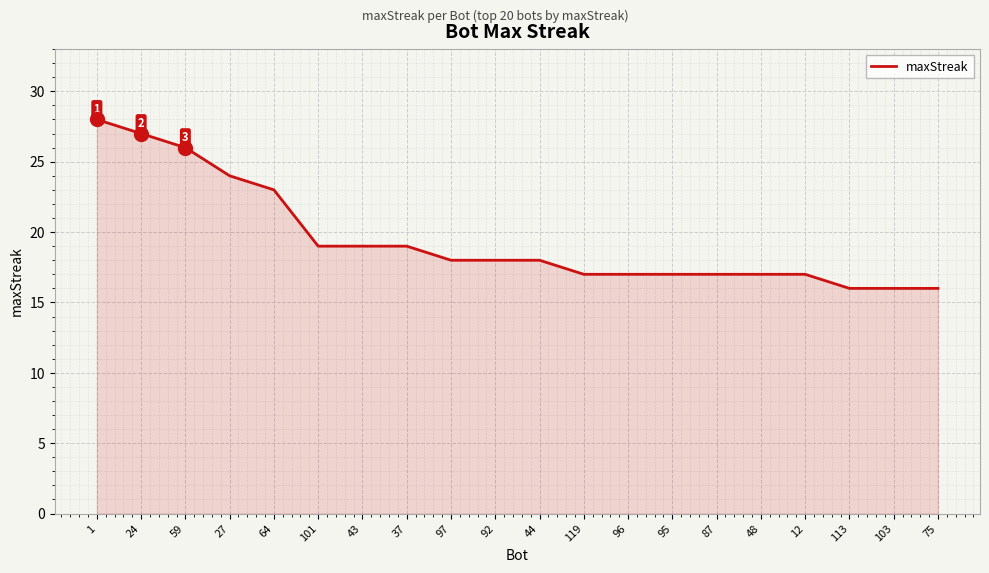

What is the difference between the values at 113 and 24?

11